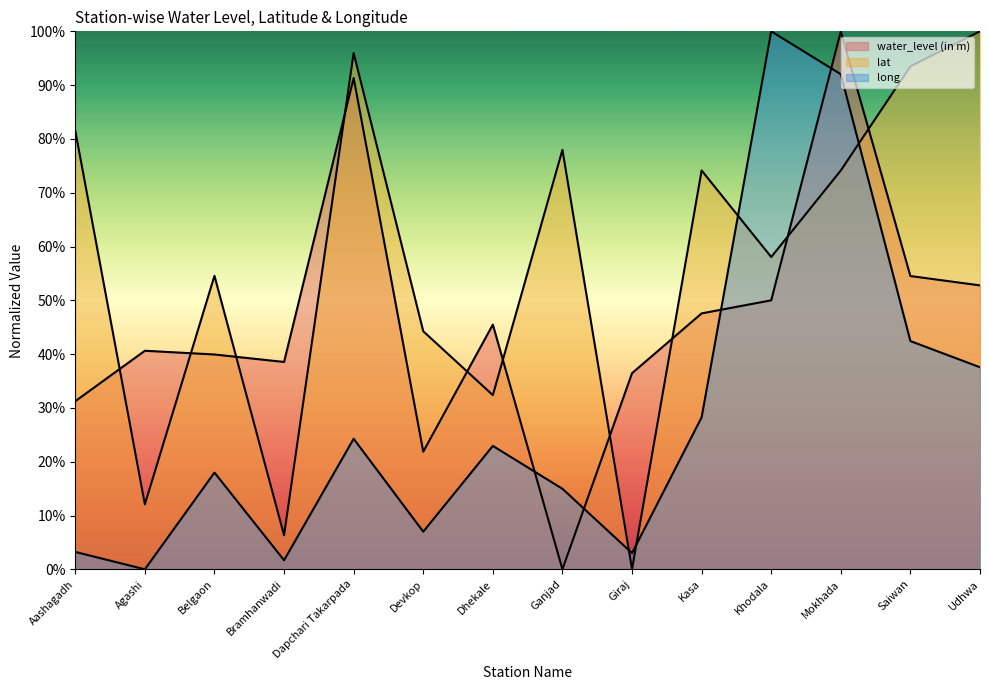

Where is the first local maximum for lat?

Belgaon